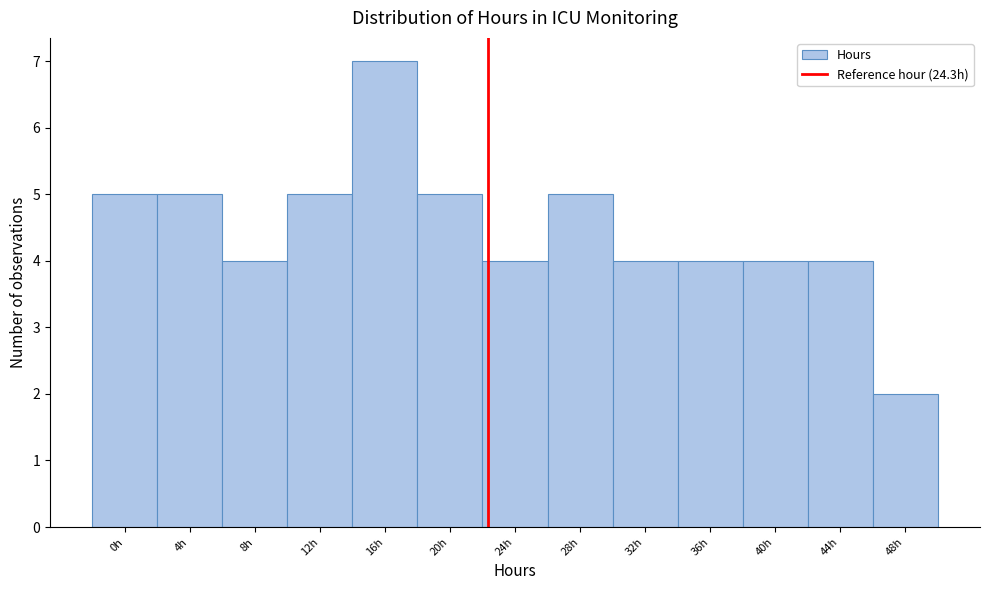

Reading right to left, transcribe all the data shown in this chart.

48h=2	44h=4	40h=4	36h=4	32h=4	28h=5	24h=4	20h=5	16h=7	12h=5	8h=4	4h=5	0h=5